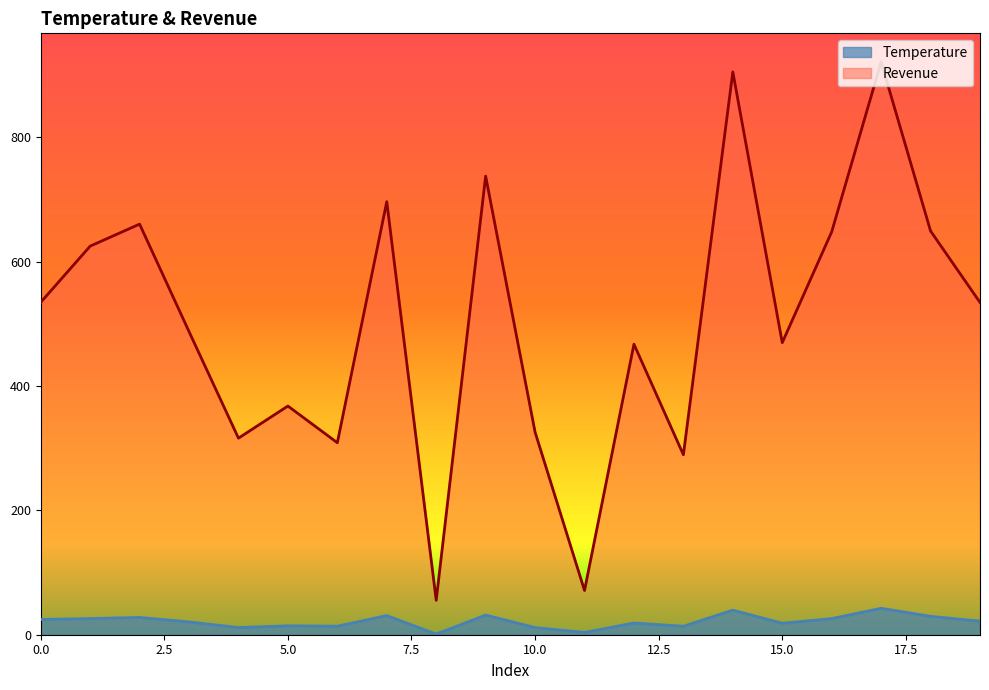

What is the minimum value shown in the chart?

1.0